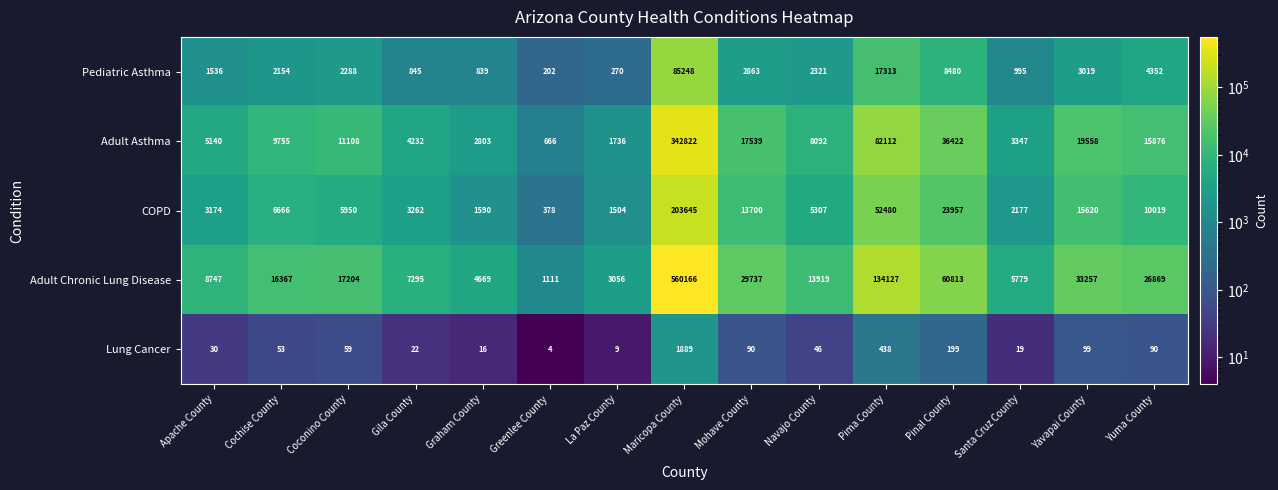

At how many categories does at least one series exceed 33975?

3